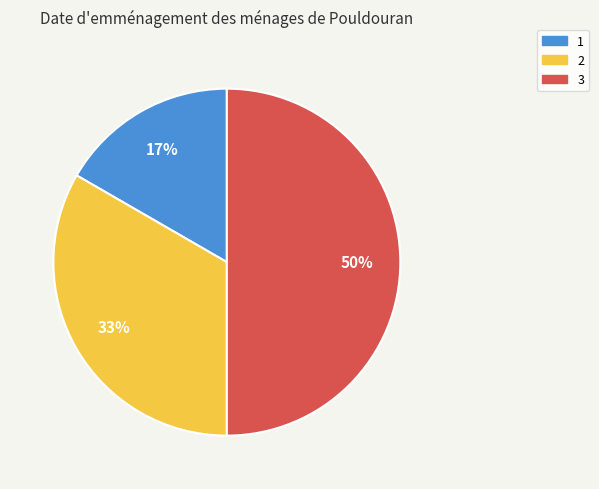

How many slices are in this pie chart?

3